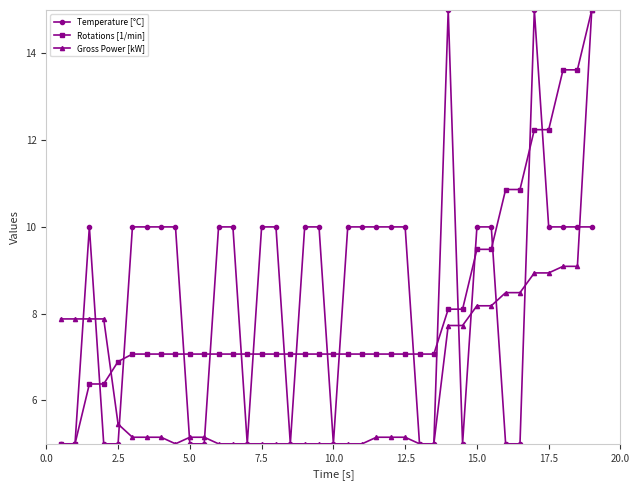

What is the value of the Temperature [°C] point at the 33rd from the left?

5.0